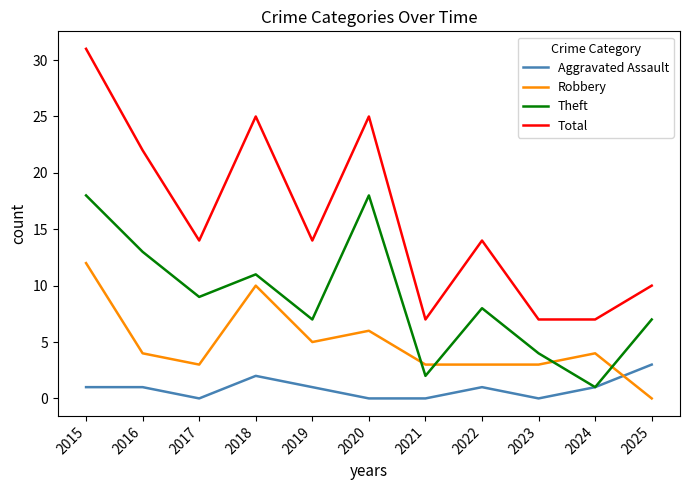

At which category does Total reach its first local valley?

2017